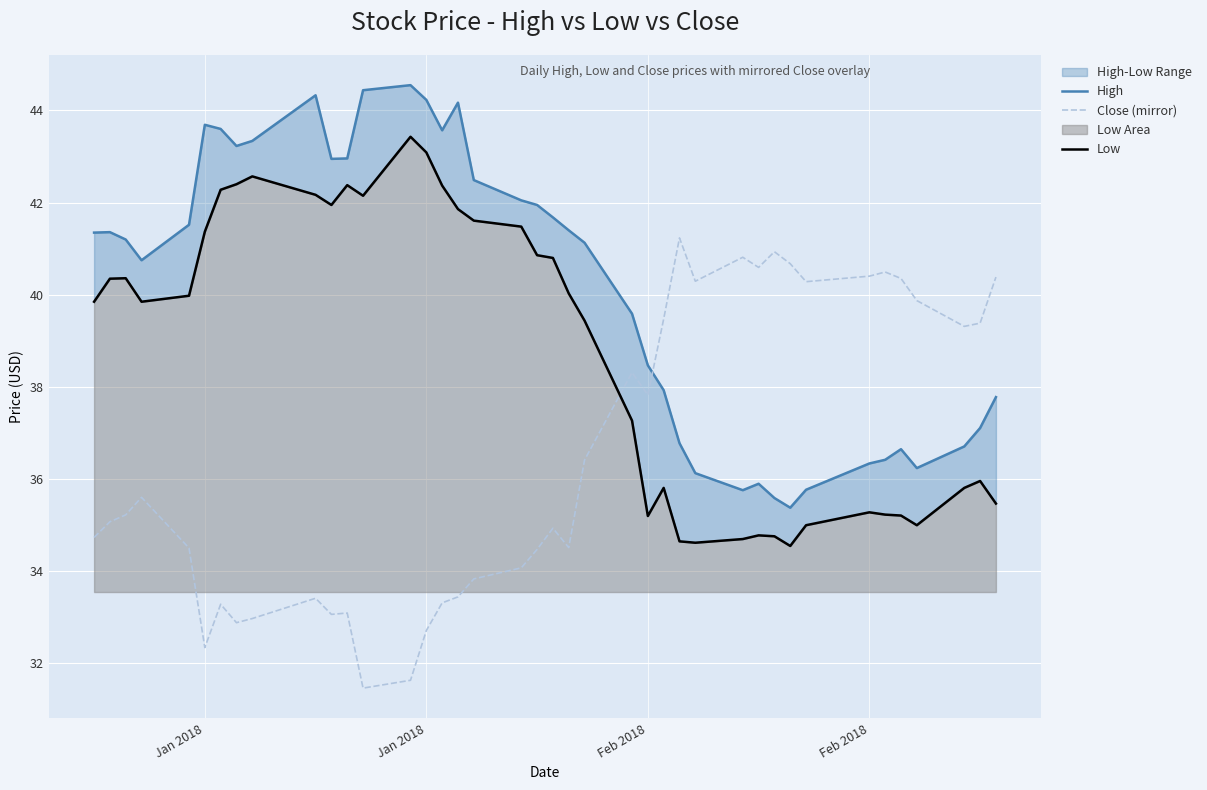

List the series in order of their peak value, lowest first.

Close (mirror), Low, High